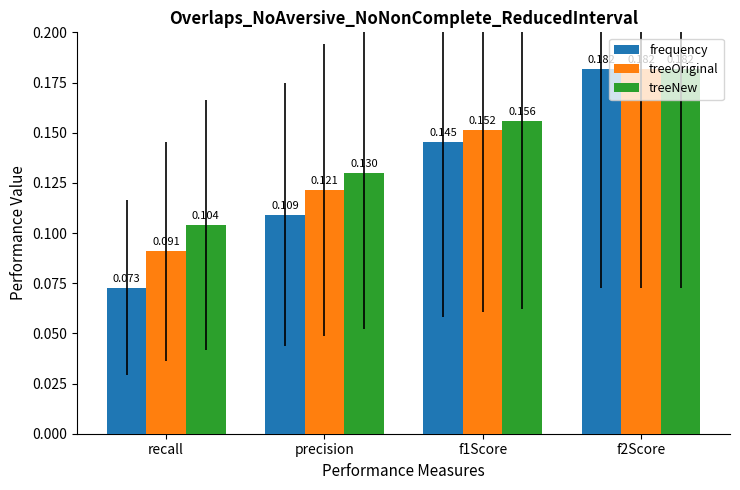

Which label corresponds to the smallest value in the chart?

recall